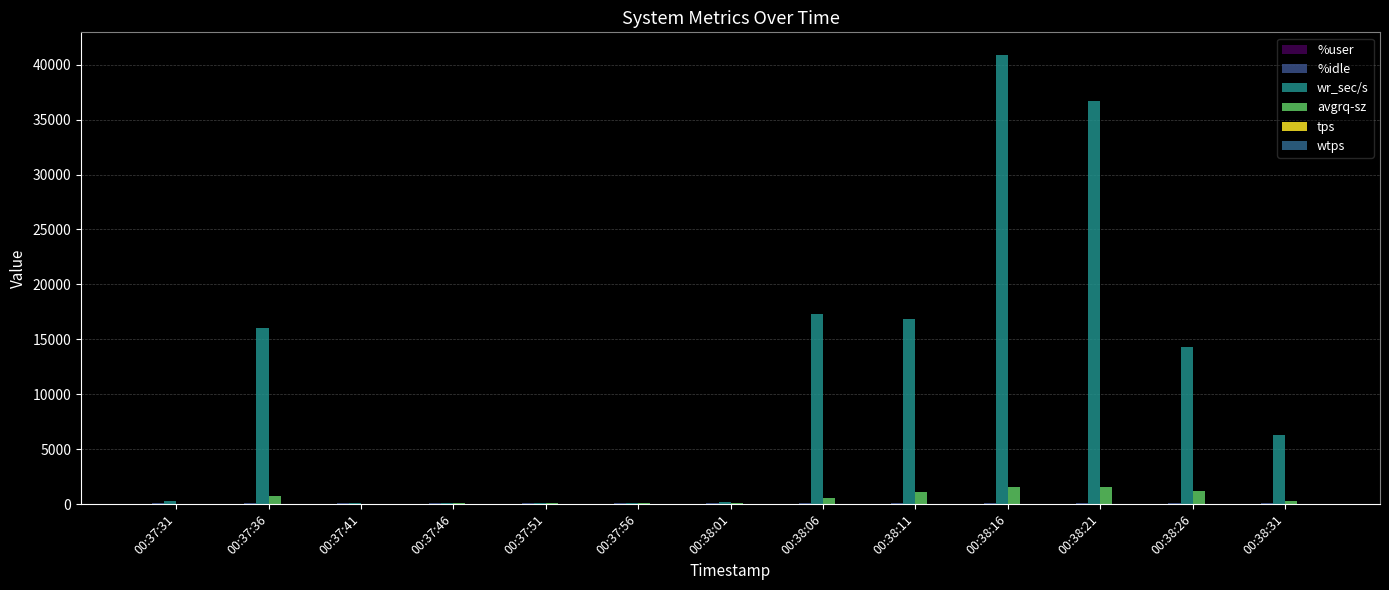

What is the value of the avgrq-sz bar at the 7th from the left?

88.7